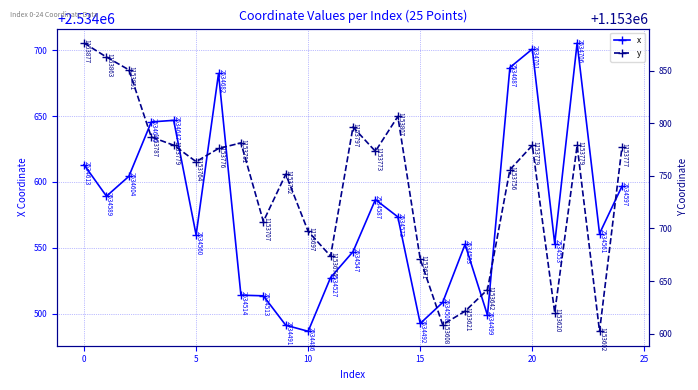

How many interior local valleys does the x series have?

7